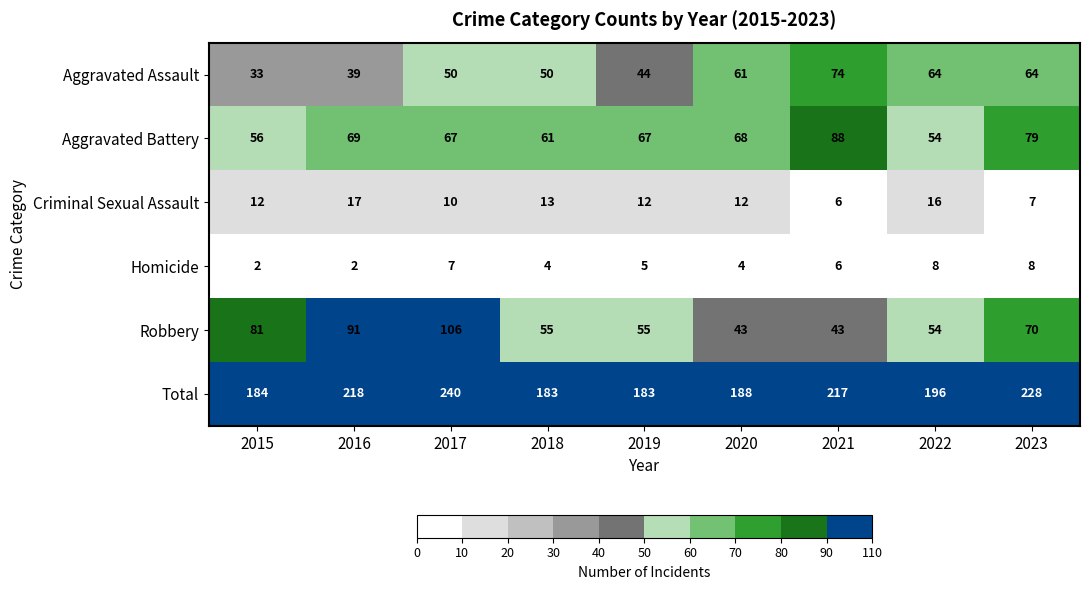

The value of Robbery at 2015 is 29. True or false?

False